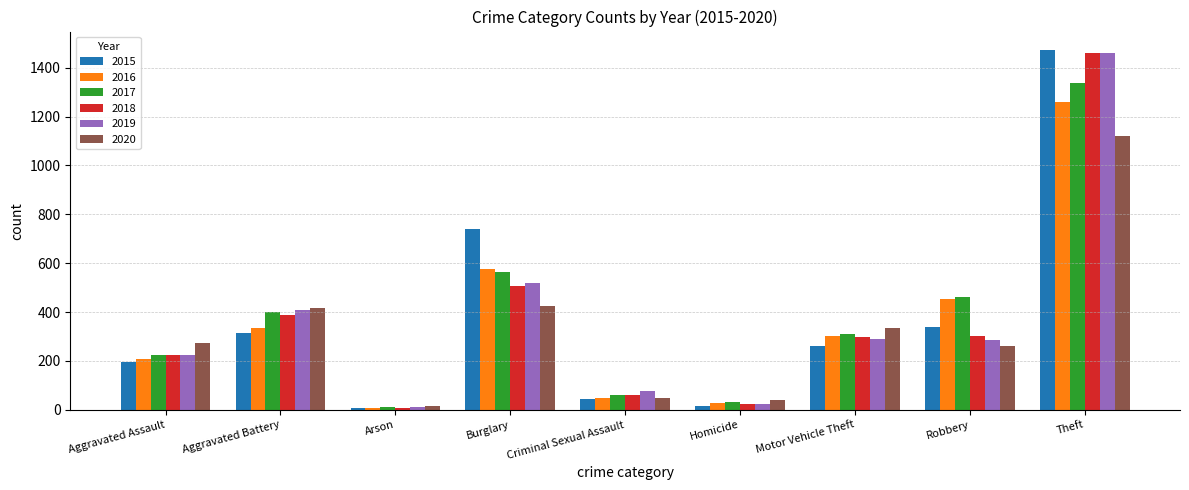

What is the label of the 4th bar from the right?

Homicide